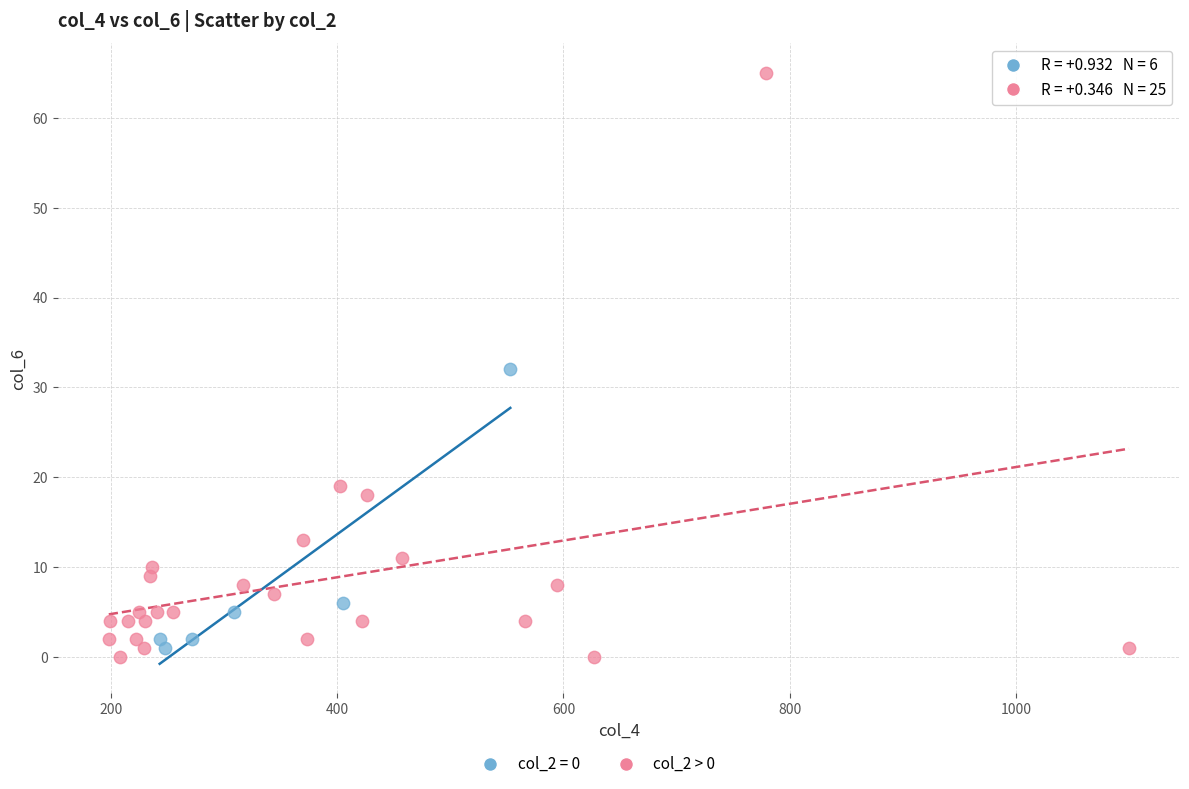

Which series has the widest spread of Y values?

col_2 > 0